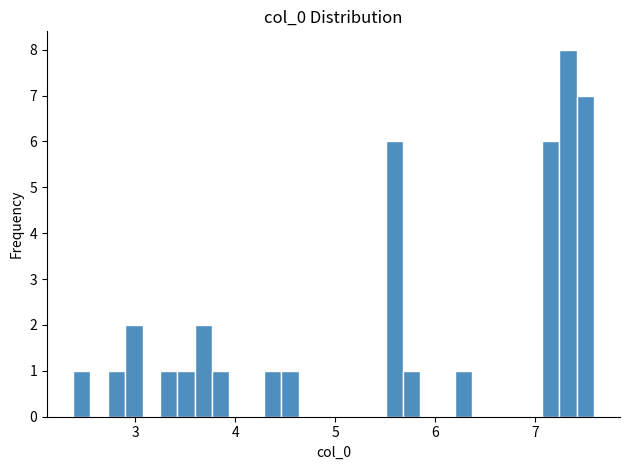

Read against the x-axis, roughly where is the centre of the tallest bar?

7.3